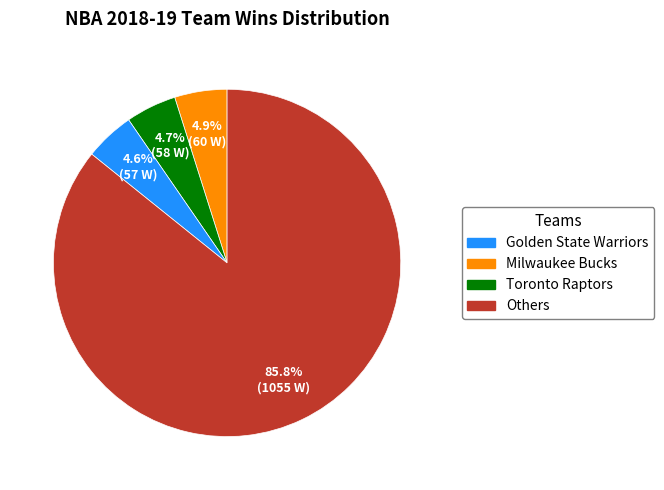

Does any single category account for the majority?

Yes